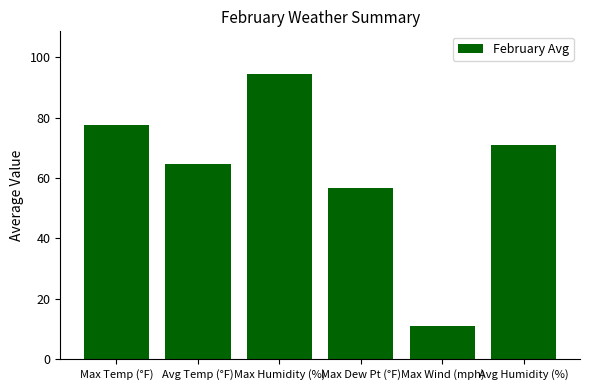

Which category has the lowest value across all series?

Max Wind (mph)